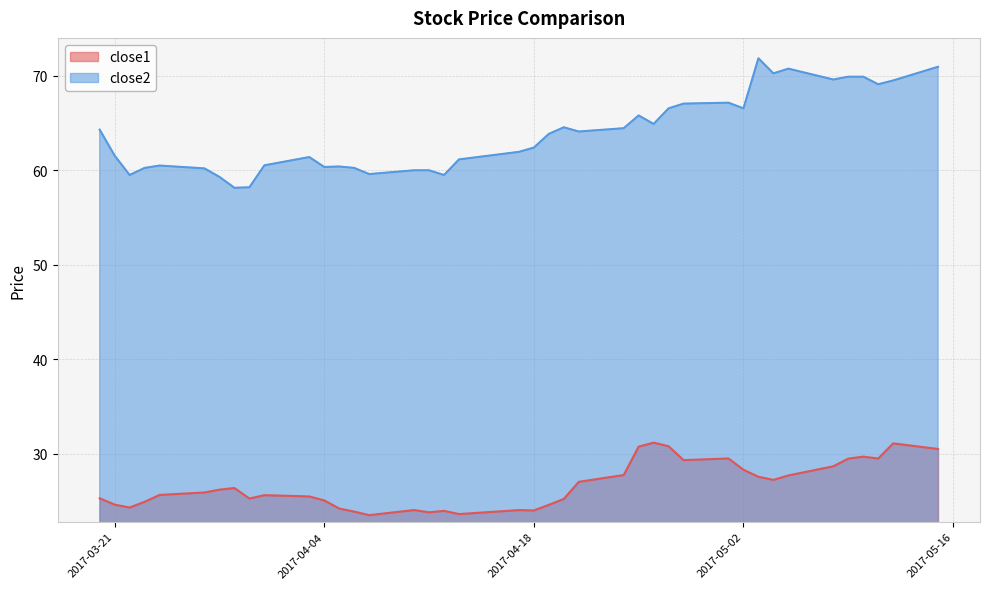

Which series has the largest total across all categories?

close2